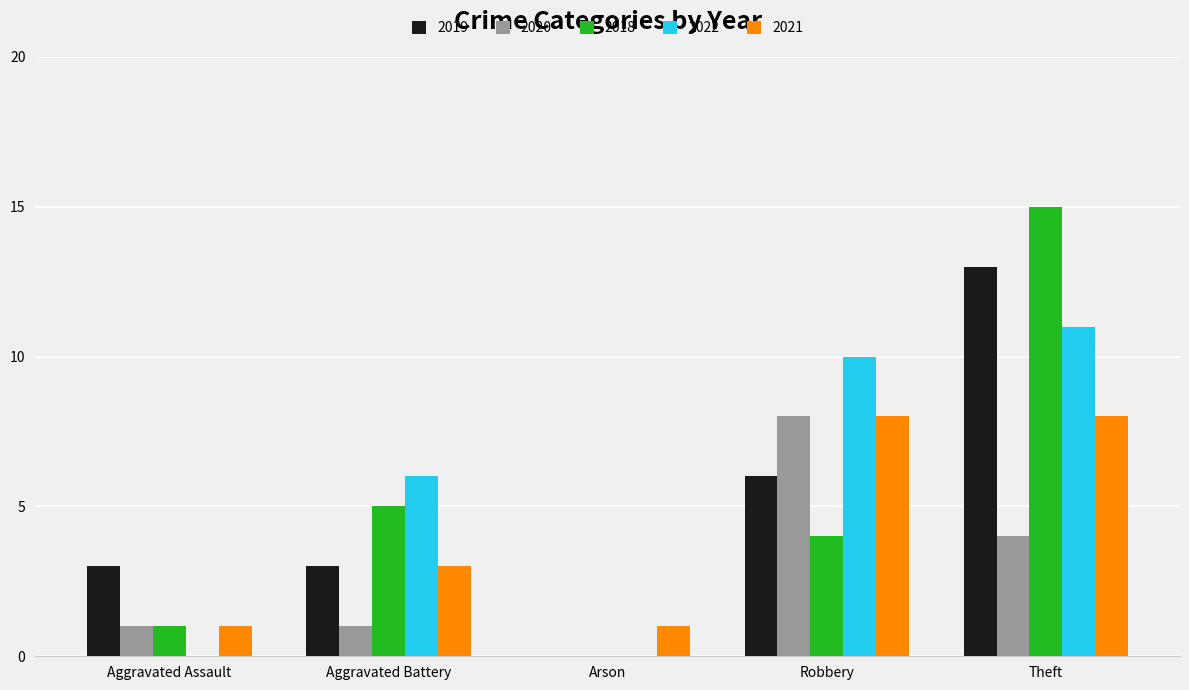

At which category is the sum across all series the highest?

Theft